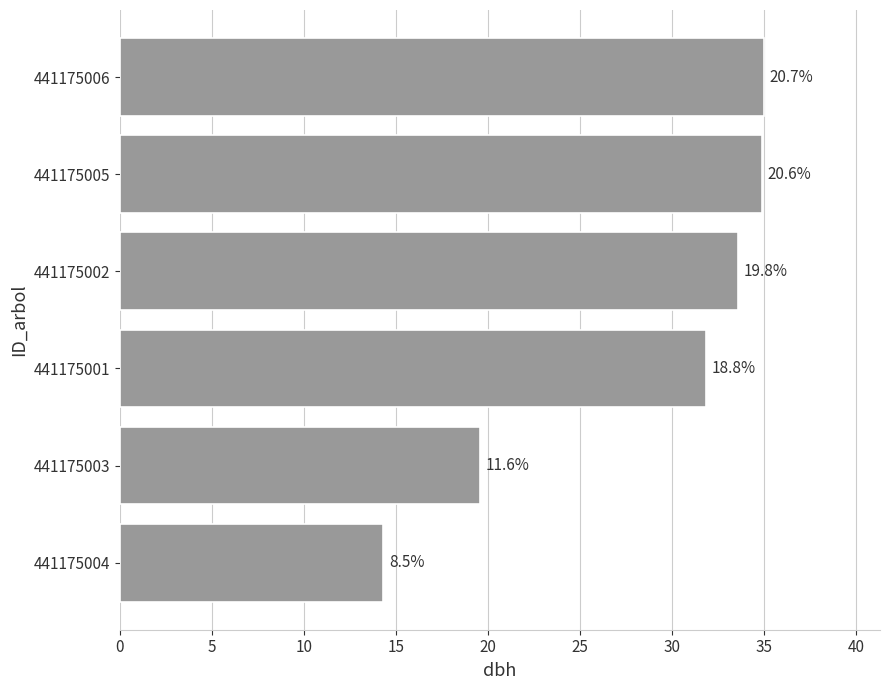

Are the bars horizontal?

Yes